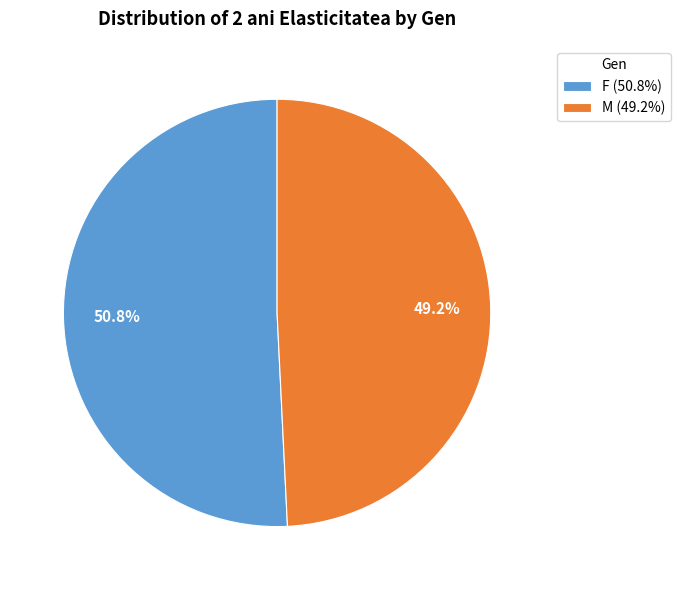

Is the sum of F and M greater than half?

Yes